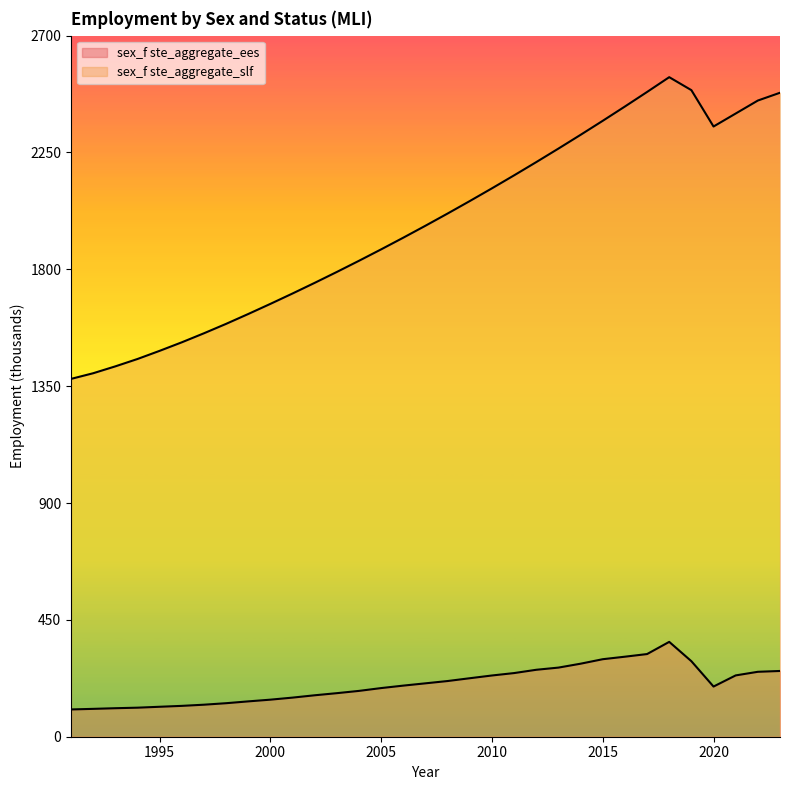

Which series has the widest spread of values?

sex_f ste_aggregate_slf